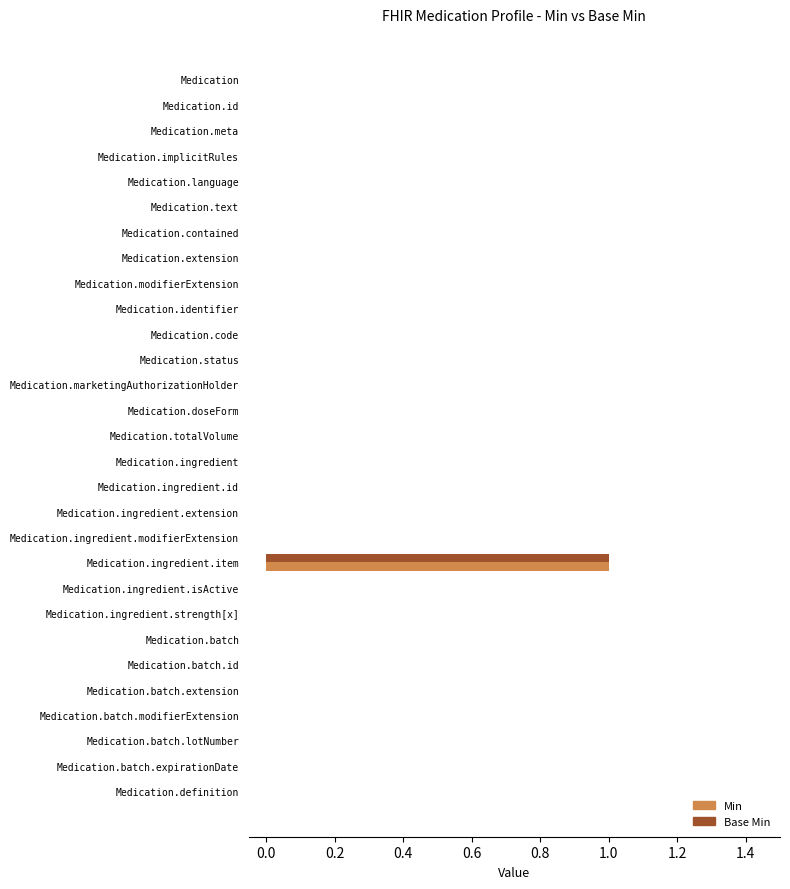

Which category has the highest value across all series?

Medication.ingredient.item